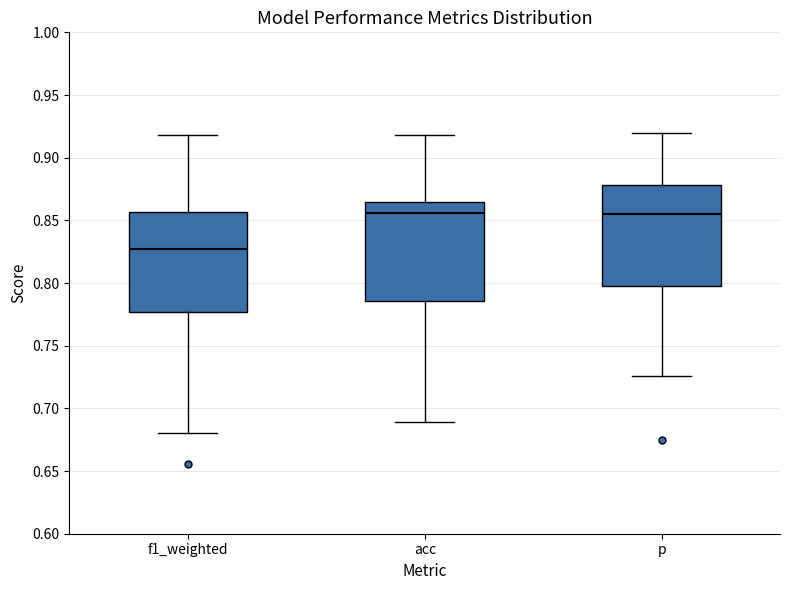

Reading left to right, read every box against the y-axis: the position of its median line, the range the box covers, and the ends of its whiskers. The values are not printed on the chart, so give them approximately, as read against the axis.

f1_weighted: median 0.825, box 0.775 to 0.855, whiskers 0.680 to 0.920
acc: median 0.855, box 0.785 to 0.865, whiskers 0.690 to 0.920
p: median 0.855, box 0.795 to 0.880, whiskers 0.725 to 0.920